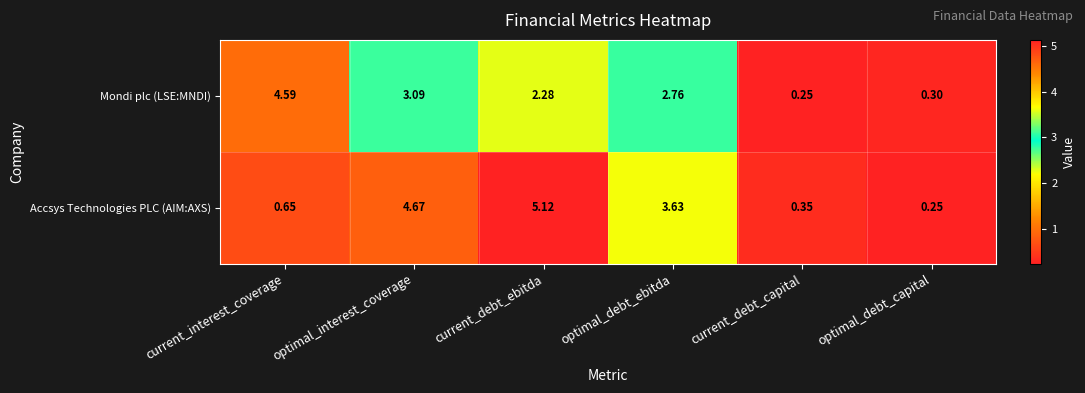

Is the value of Accsys Technologies PLC (AIM:AXS) at current_debt_capital greater than the value of Mondi plc (LSE:MNDI) at optimal_debt_ebitda?

No